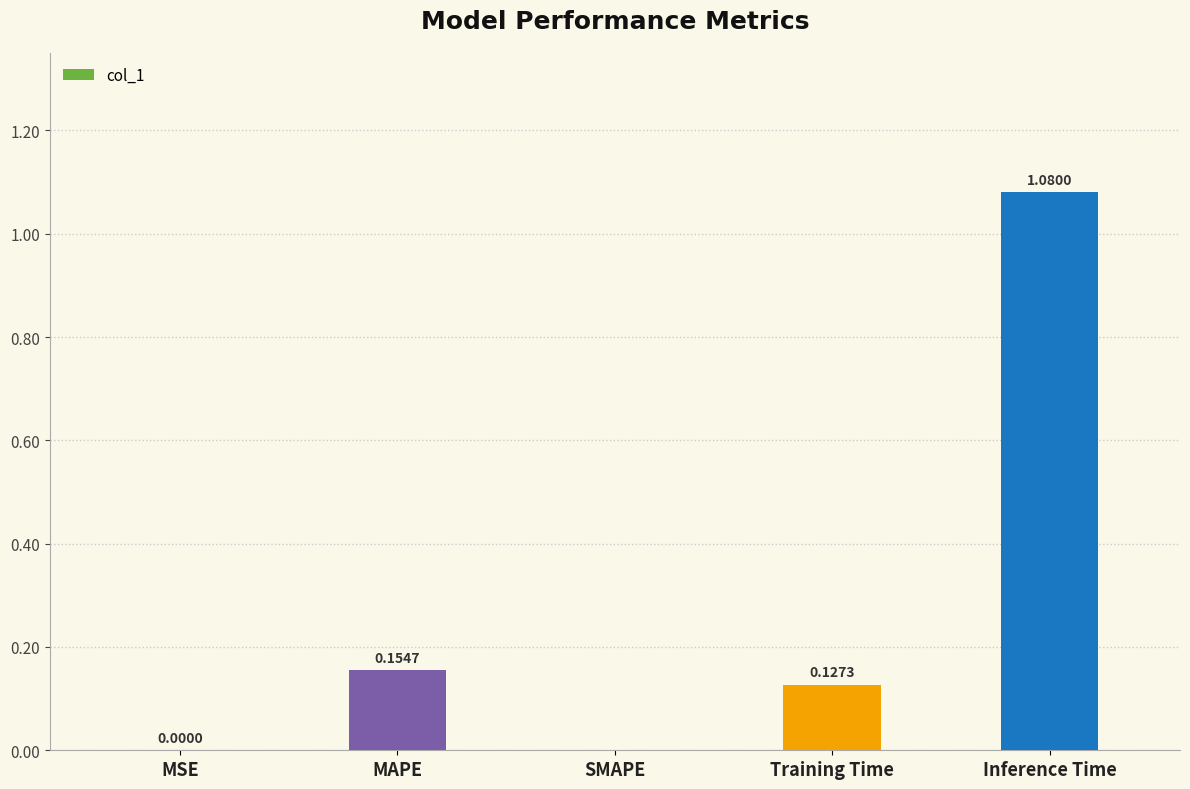

Which has a higher value, MAPE or SMAPE?

MAPE